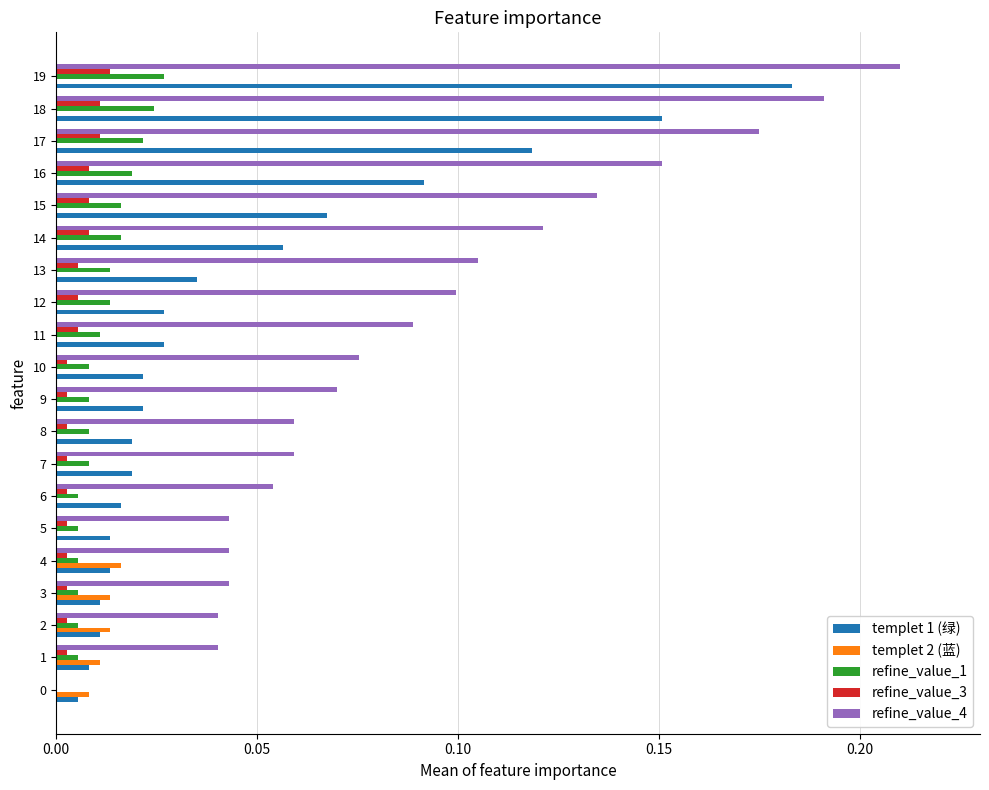

At which category does the chart reach its peak across all series?

19